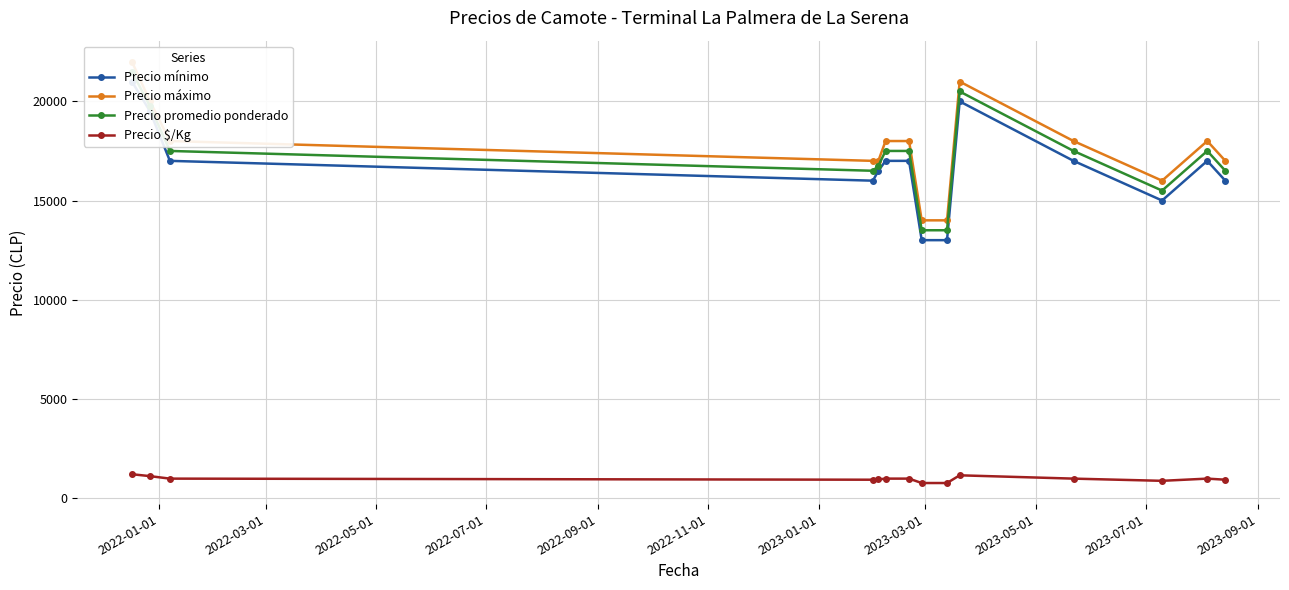

True or false: Precio mínimo has more than 2 points higher than both neighbors.

False